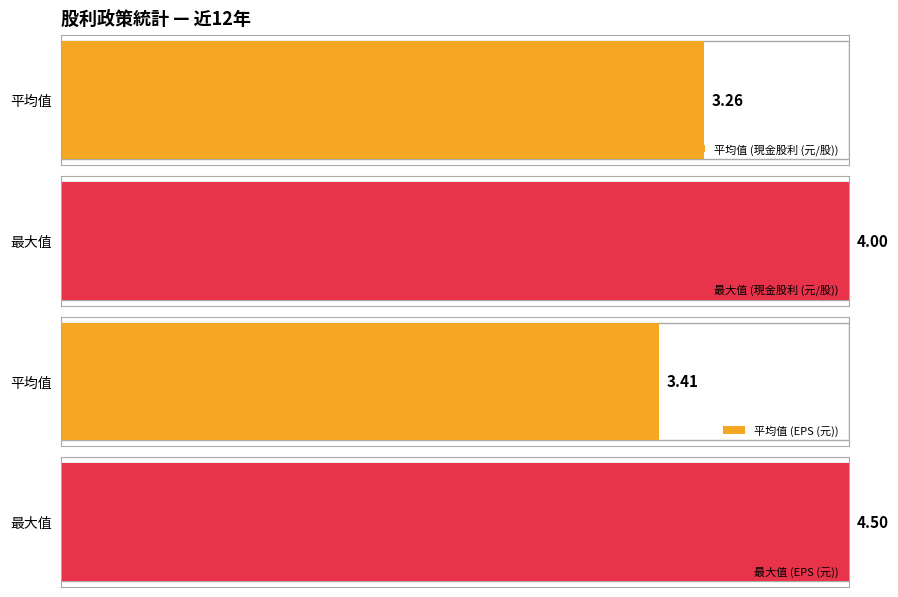

Which series has the widest spread of values?

現金股利